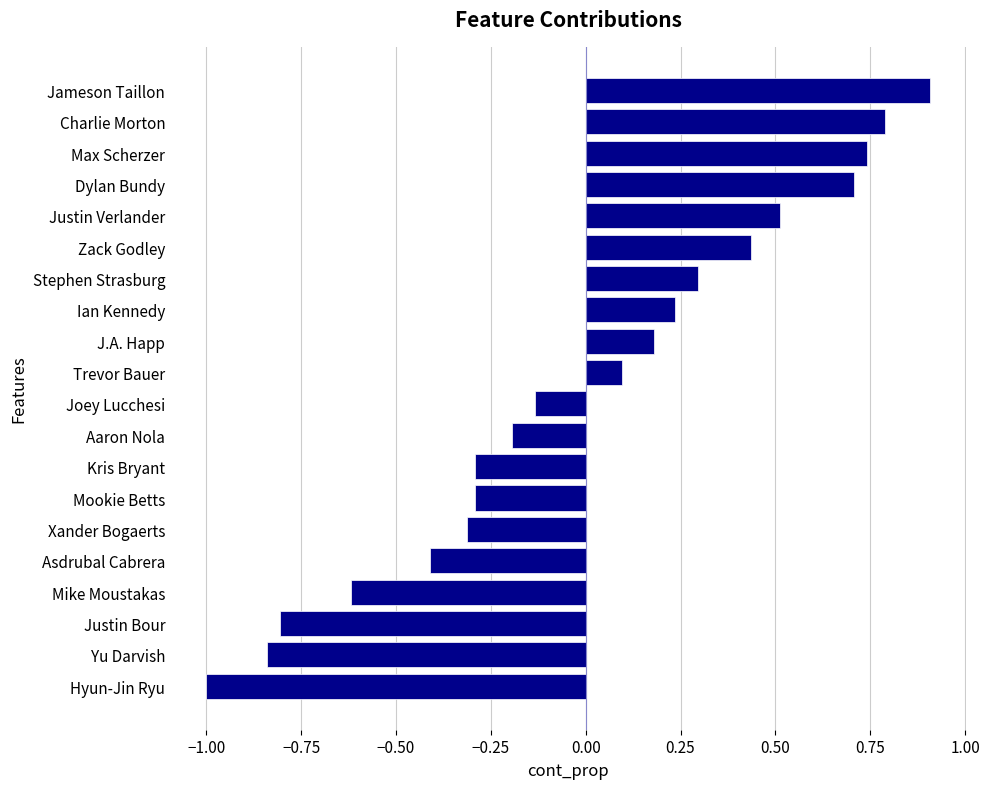

Which label corresponds to the smallest value in the chart?

Hyun-Jin Ryu